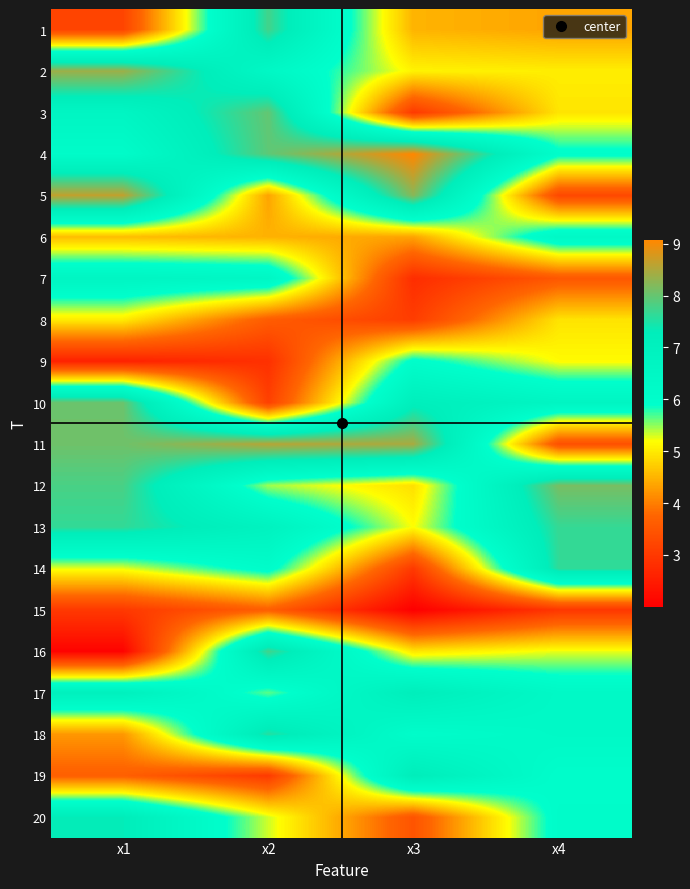

Reading left to right, transcribe all the data shown in this chart.

1: x1=3.2	x2=7.7	x3=4.5	x4=4.4
2: x1=8.4	x2=6.4	x3=5.1	x4=5.0
3: x1=6.6	x2=8.0	x3=3.0	x4=5.0
4: x1=6.1	x2=7.9	x3=9.1	x4=6.0
5: x1=8.6	x2=4.3	x3=8.2	x4=3.3
6: x1=4.6	x2=4.5	x3=4.3	x4=6.4
7: x1=6.6	x2=6.5	x3=2.8	x4=3.5
8: x1=5.0	x2=3.6	x3=3.1	x4=4.9
9: x1=2.6	x2=2.9	x3=6.0	x4=5.2
10: x1=8.0	x2=3.1	x3=7.2	x4=6.7
11: x1=8.1	x2=8.6	x3=8.5	x4=3.4
12: x1=7.8	x2=5.5	x3=4.9	x4=8.1
13: x1=7.6	x2=6.9	x3=5.2	x4=7.7
14: x1=5.3	x2=6.1	x3=3.0	x4=7.6
15: x1=3.0	x2=3.7	x3=2.0	x4=3.0
16: x1=2.1	x2=7.7	x3=5.0	x4=5.2
17: x1=7.1	x2=5.6	x3=7.2	x4=6.4
18: x1=4.2	x2=7.6	x3=6.0	x4=6.3
19: x1=3.7	x2=3.0	x3=7.3	x4=6.0
20: x1=7.3	x2=5.3	x3=3.5	x4=6.1